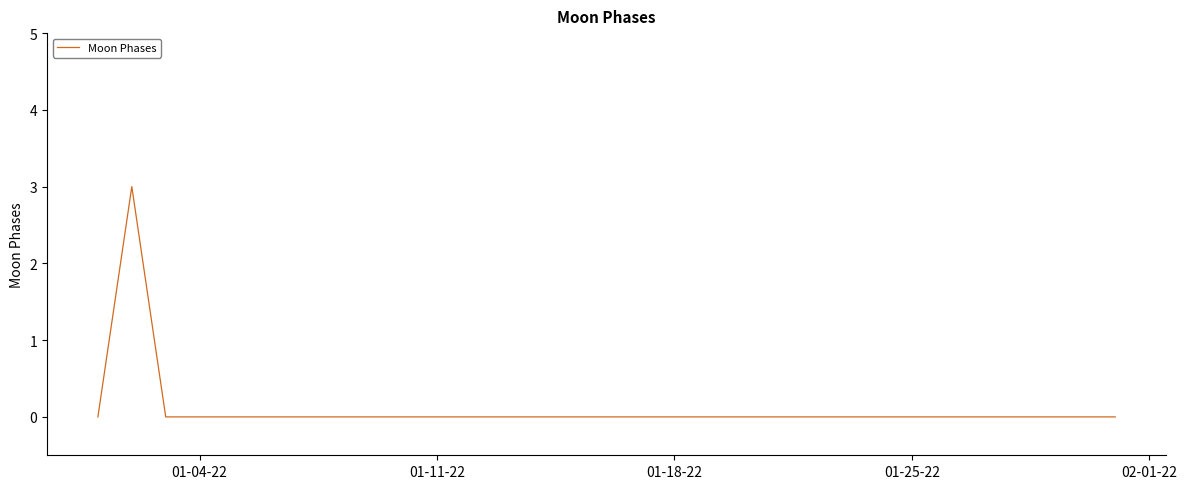

What is the greatest value displayed?

3